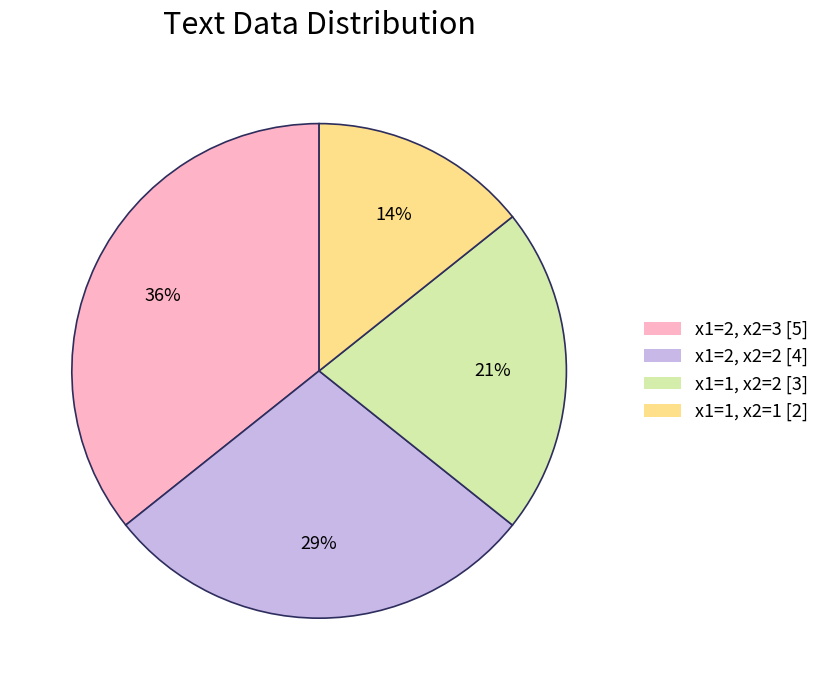

Does any single category account for the majority?

No